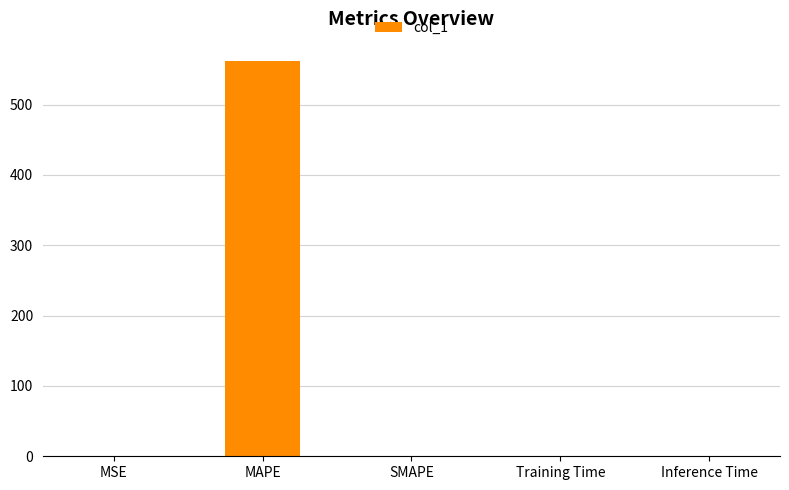

The value at SMAPE is -308.4. True or false?

False